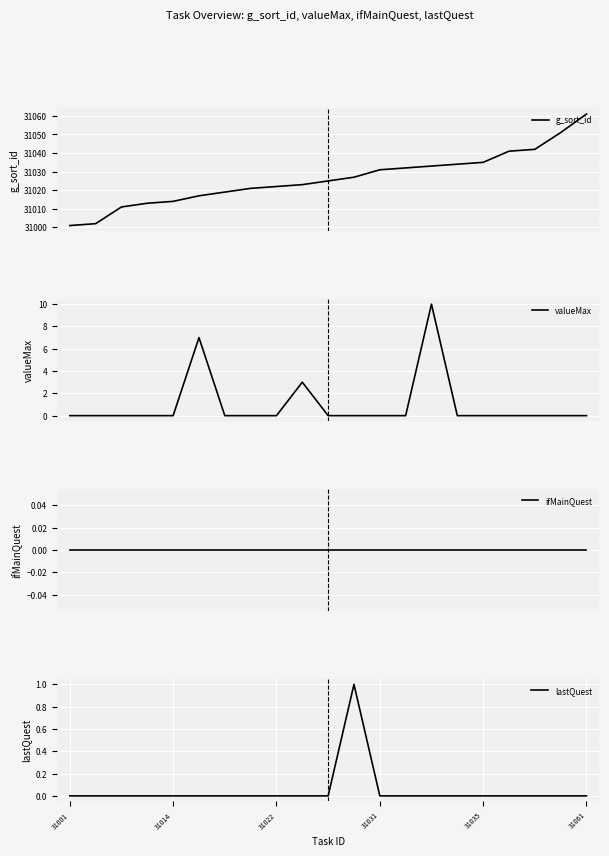

The value of g_sort_id at 17 is 31041. True or false?

True